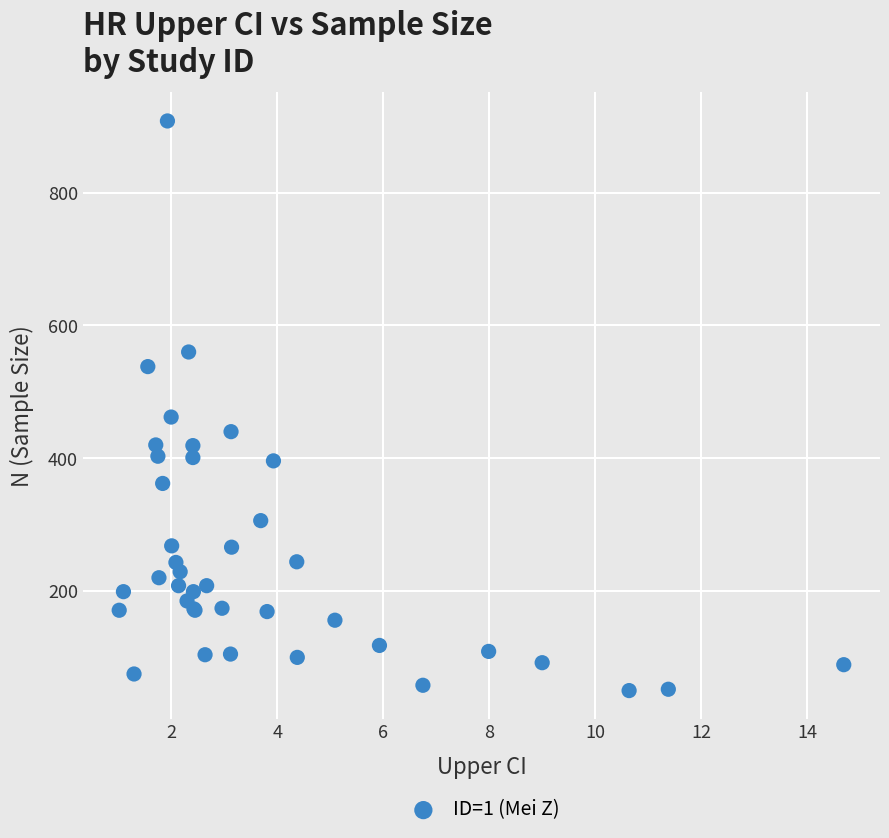

What Y value in the scatter plot is closest to 479?

462